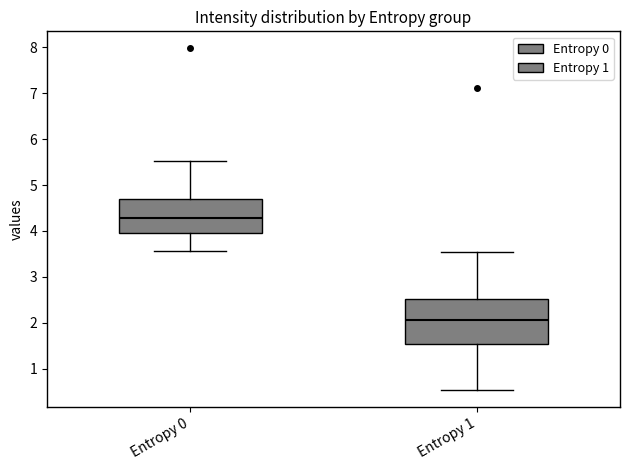

Reading left to right, transcribe this box plot: for each box, give where its median line is, the range the box spans, and where its two whiskers end, as read against the y-axis. The values are not printed on the chart, so give them approximately, as read against the axis.

Entropy 0: median 4.3, box 4.0 to 4.7, whiskers 3.6 to 5.5
Entropy 1: median 2.1, box 1.5 to 2.5, whiskers 0.5 to 3.5